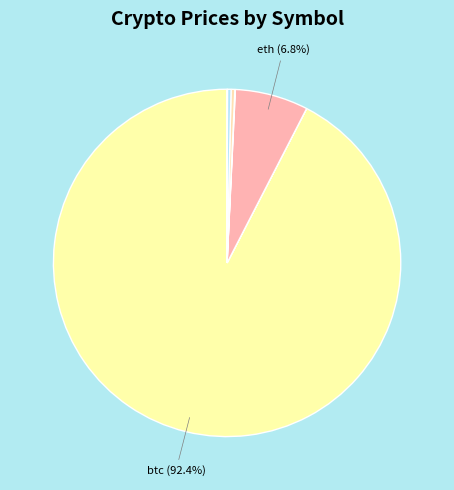

To the nearest percent, what is the difference between the largest and smallest slice percentages?

92%